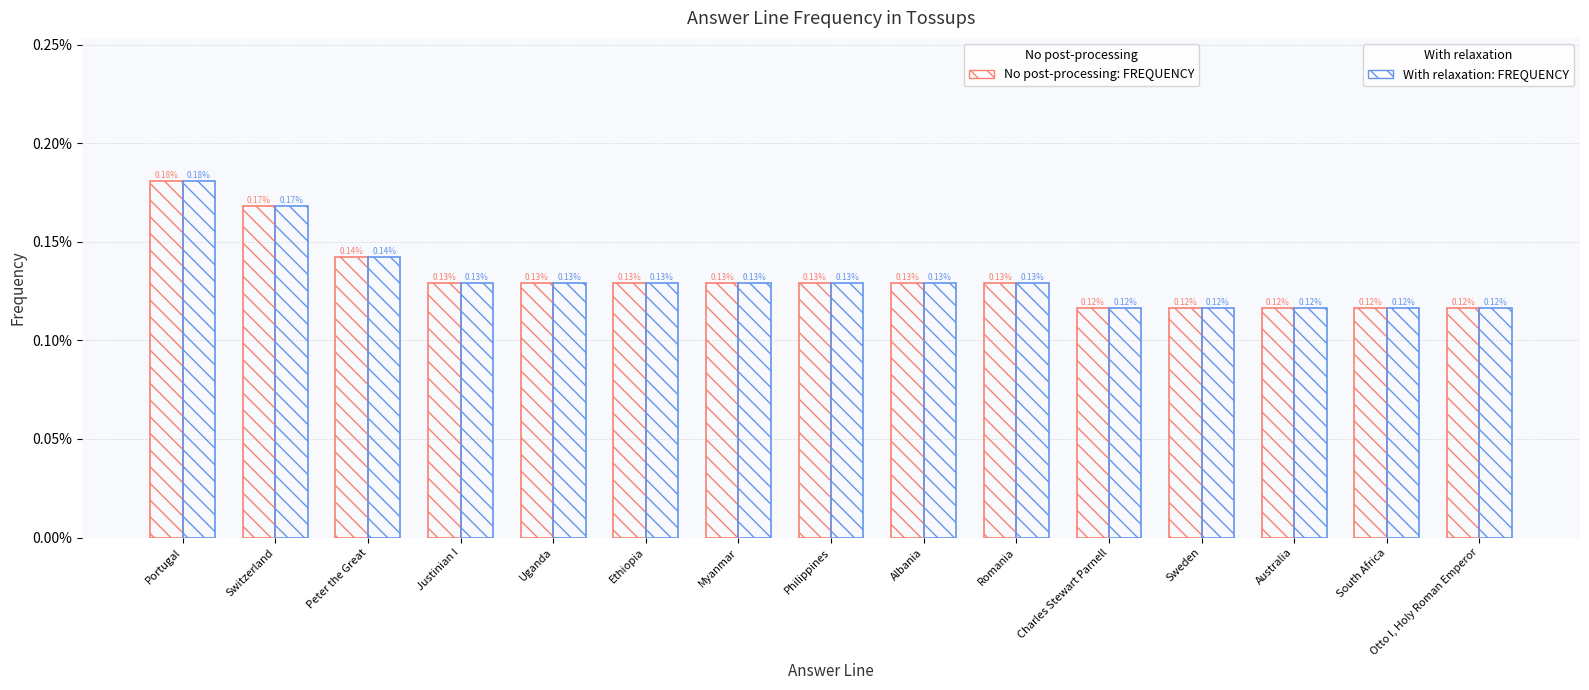

The value of FREQUENCY (with relaxation) at Peter the Great is 0.0. True or false?

False